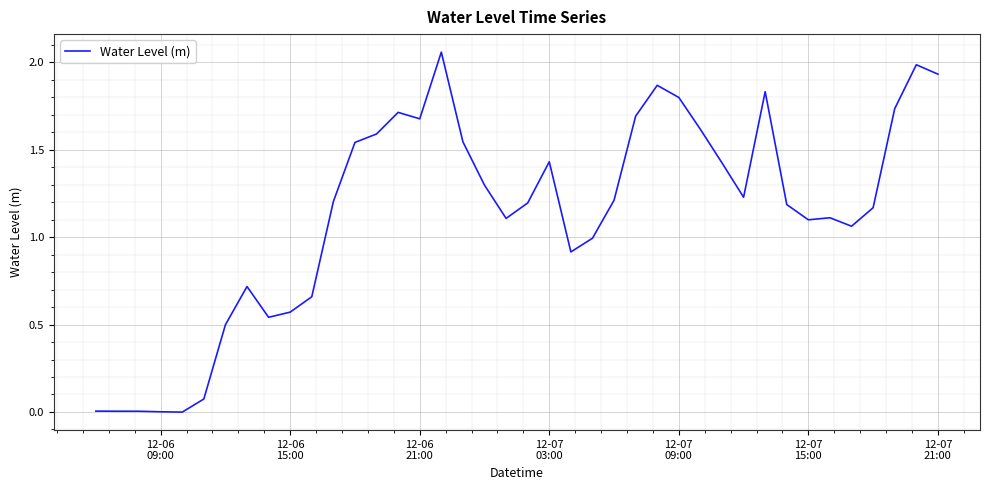

Does the chart display data point markers on the line(s)?

No